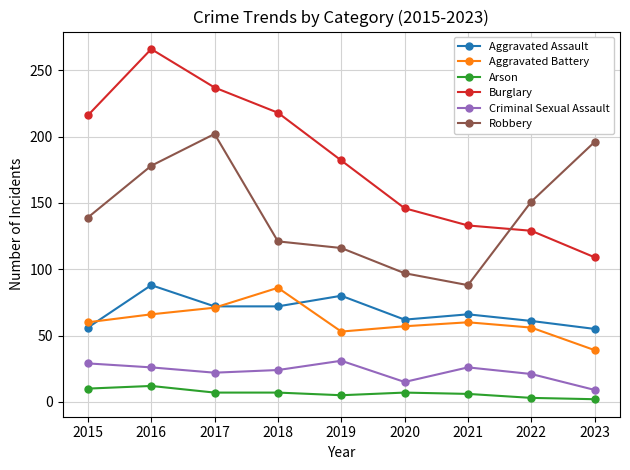

True or false: Aggravated Assault and Robbery cross at least once.

False